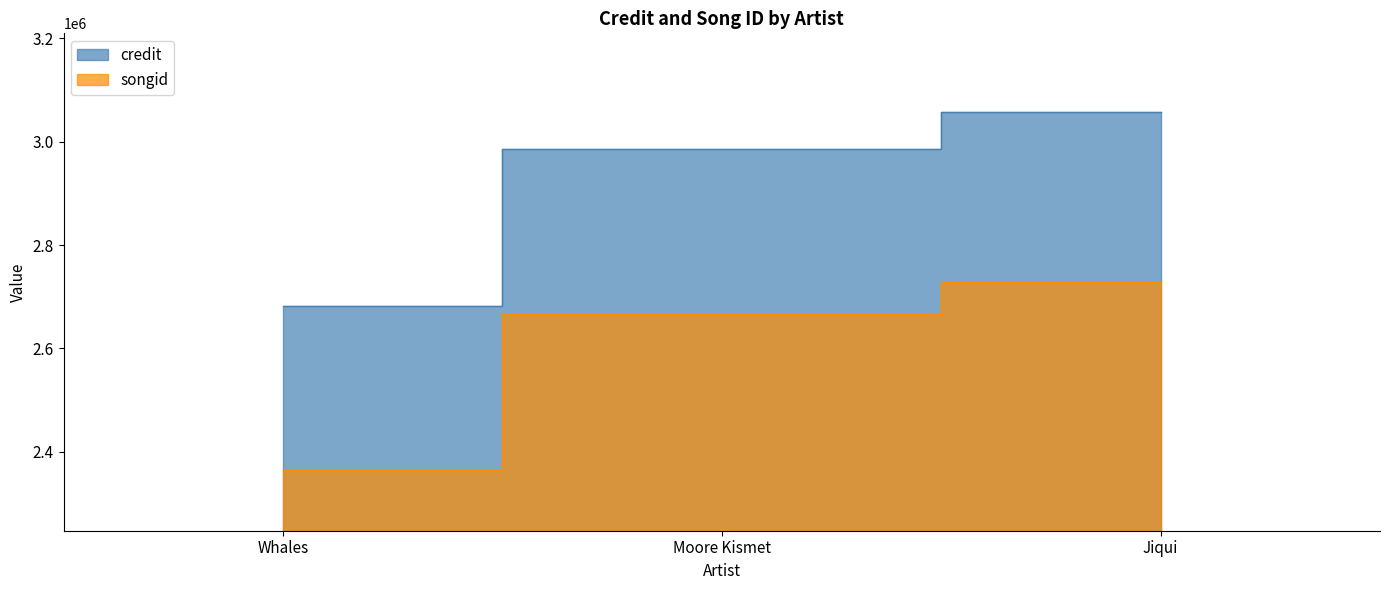

What is the label of the 1st point from the left?

Whales